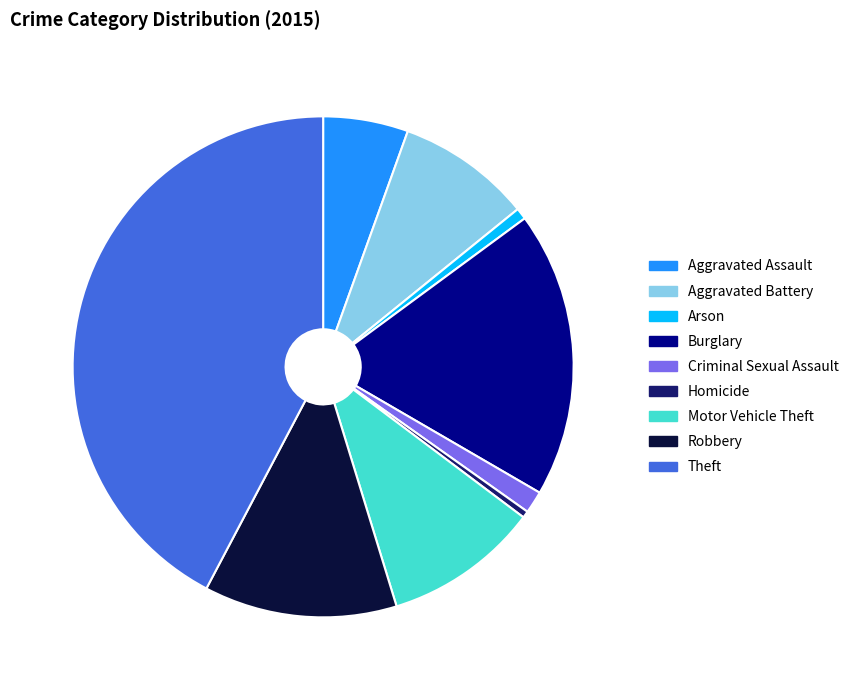

True or false: Criminal Sexual Assault accounts for 1% of the total.

True